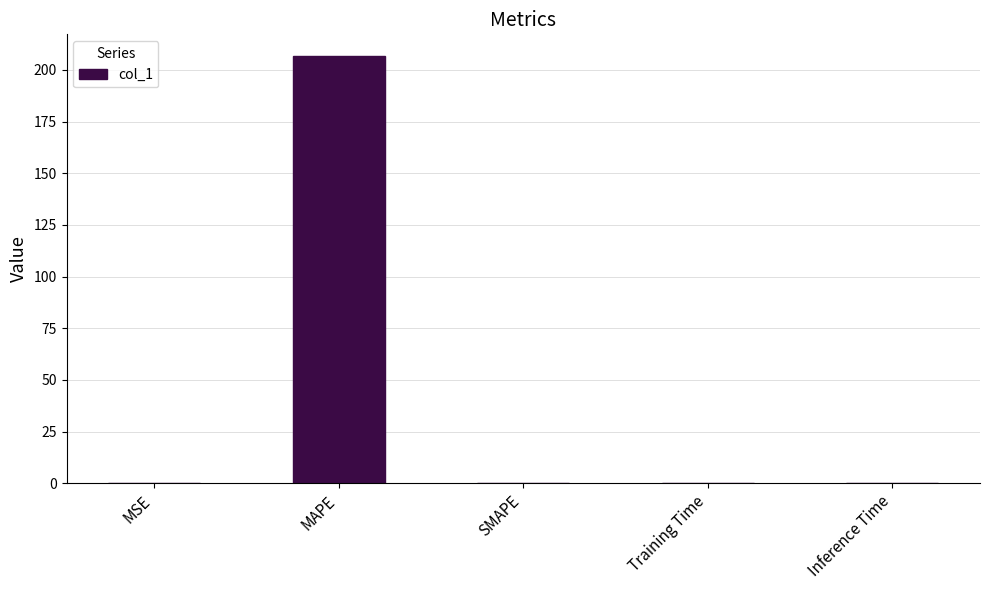

What is the maximum value shown in the chart?

206.9